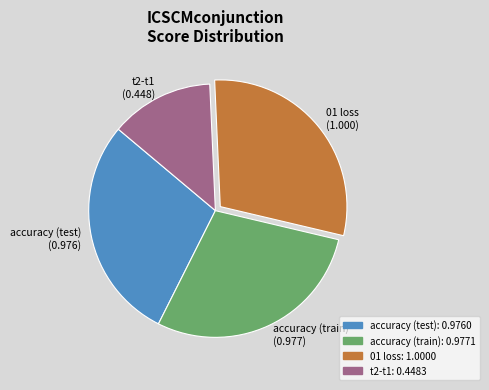

Count the number of slices in the pie.

4